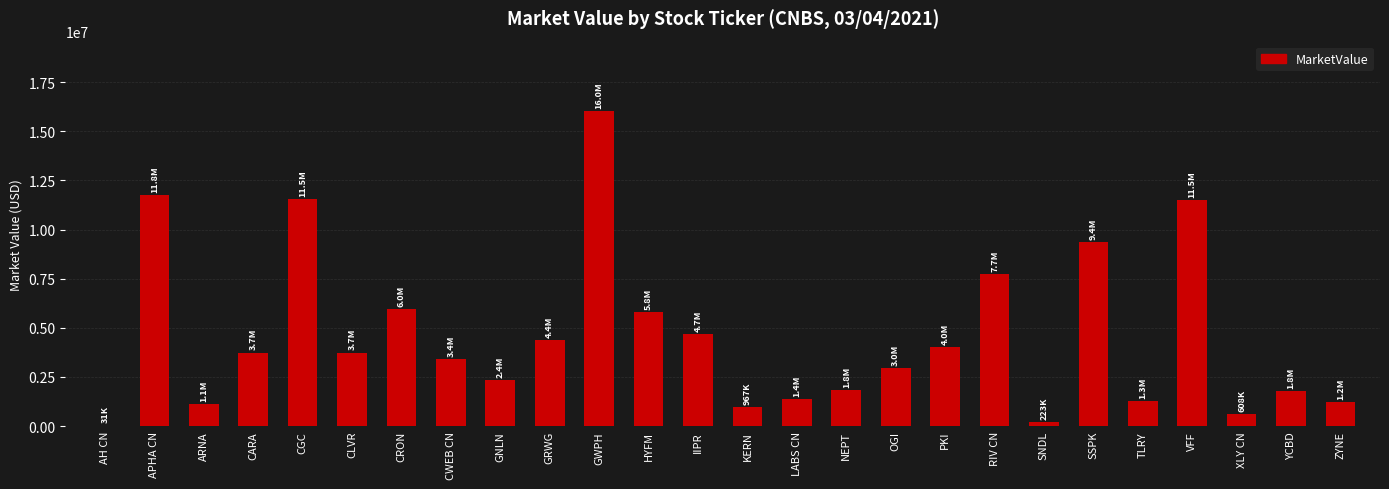

At which label is the value closest to 8030964?

RIV CN